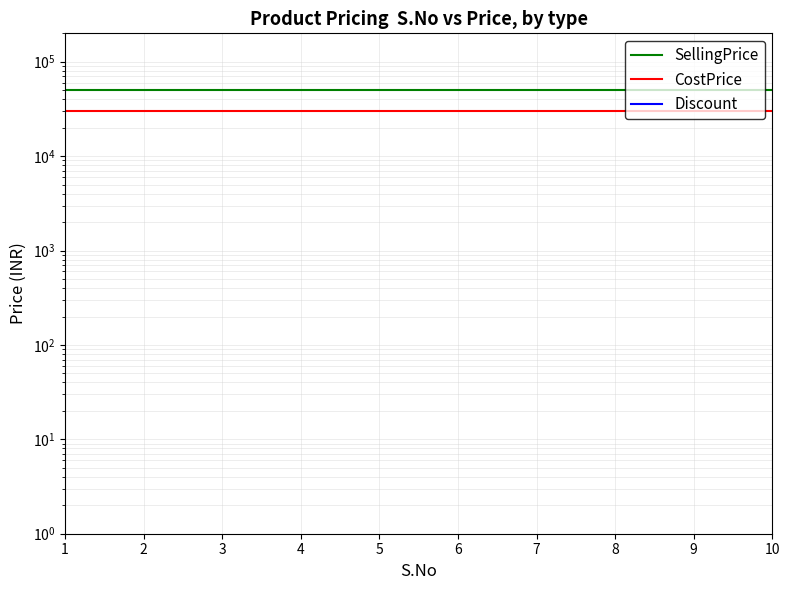

True or false: CostPrice has more than 2 interior local peaks.

False